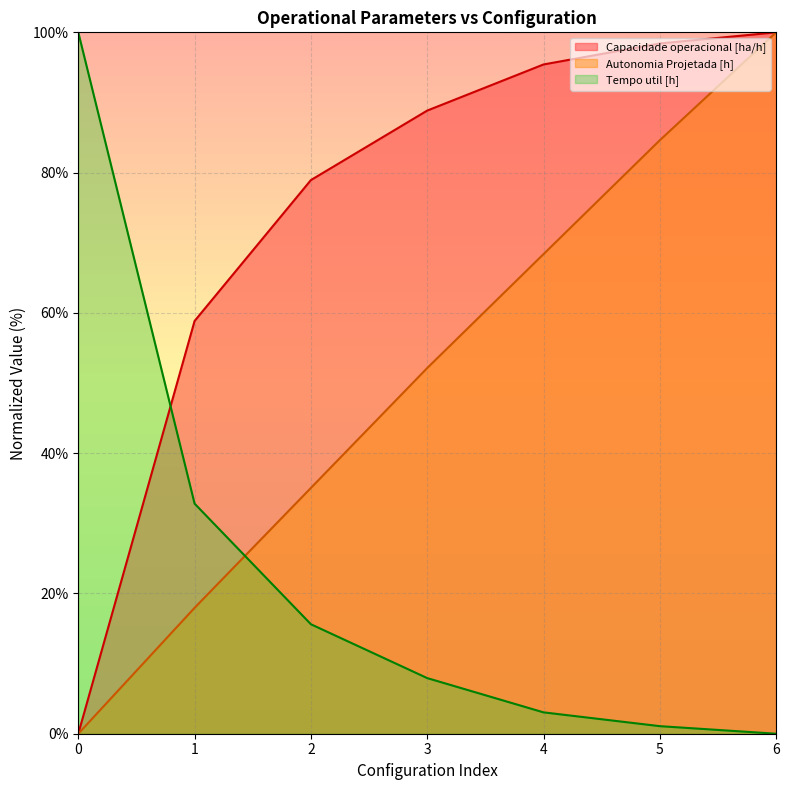

At 5, list the series in order from largest to smallest.

Capacidade operacional [ha/h], Autonomia Projetada [h], Tempo util [h]